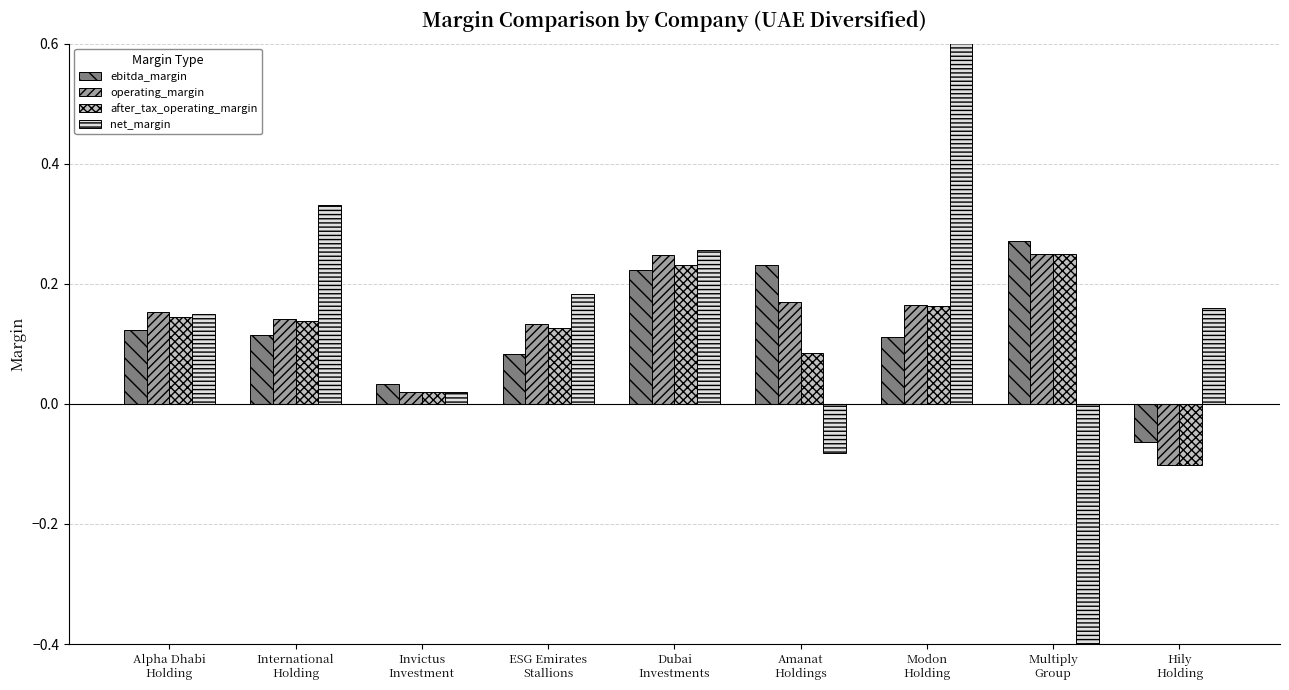

Reading right to left, what are all the values shown in this chart?

ebitda_margin: -0.1	0.3	0.1	0.2	0.2	0.1	0.0	0.1	0.1
operating_margin: -0.1	0.2	0.2	0.2	0.2	0.1	0.0	0.1	0.2
after_tax_operating_margin: -0.1	0.2	0.2	0.1	0.2	0.1	0.0	0.1	0.1
net_margin: 0.2	-1.6	3.5	-0.1	0.3	0.2	0.0	0.3	0.2